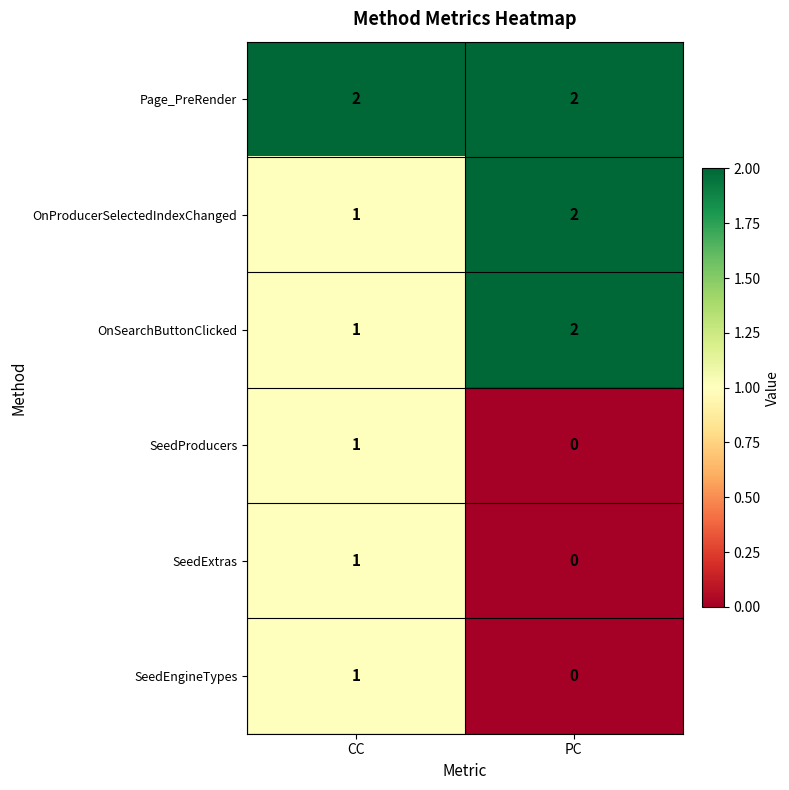

At how many categories does at least one series exceed 0?

2